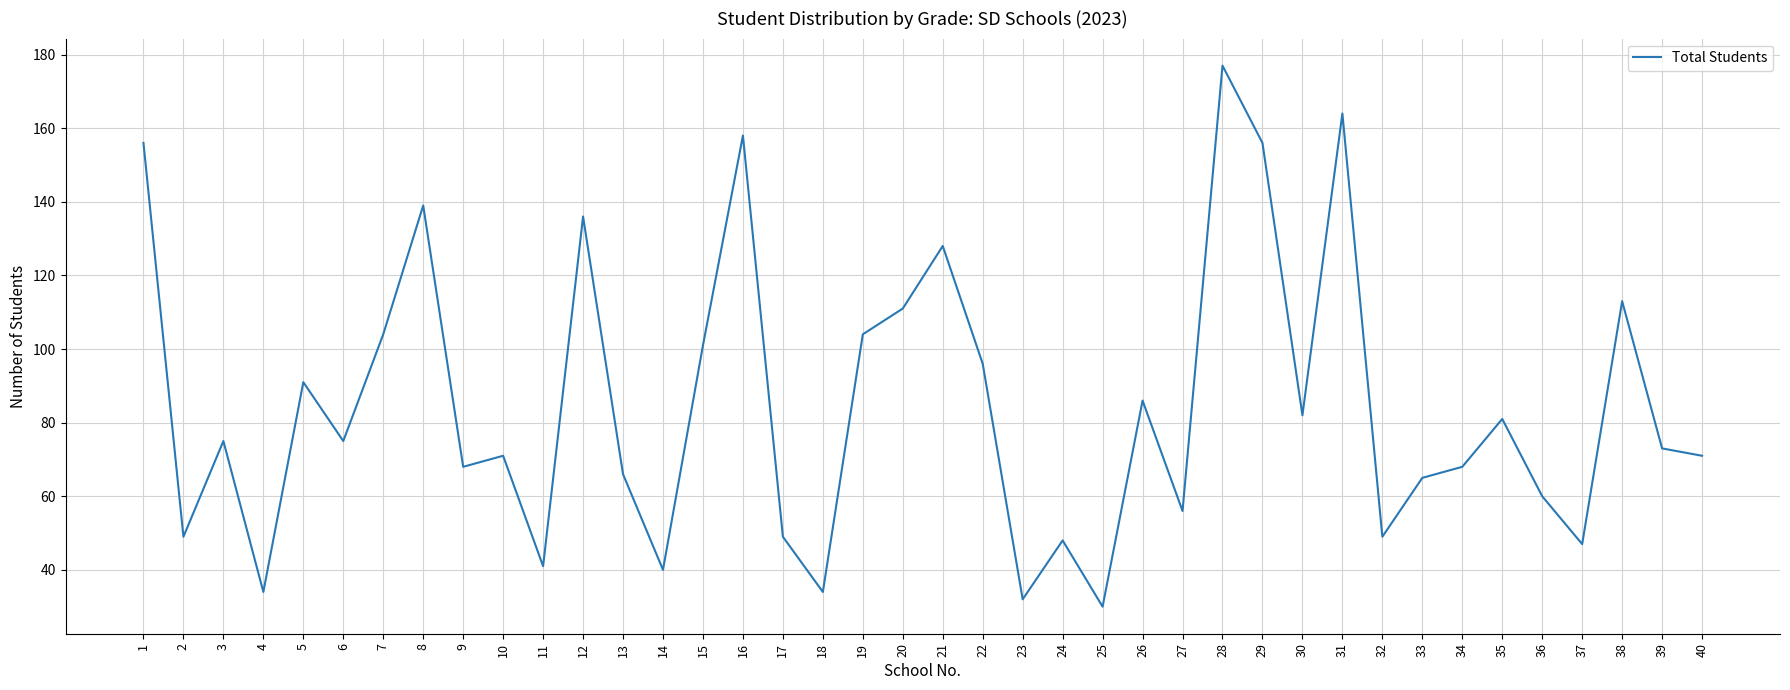

How many interior local valleys (lower than both neighbors) does the data have?

13